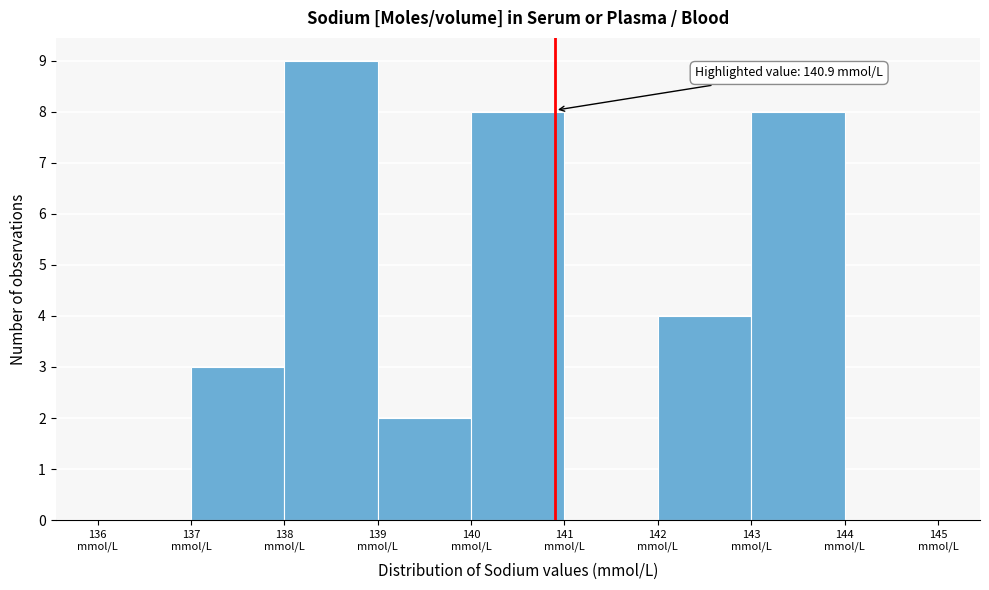

Over which range of the x-axis is the bar tallest?

138 to 139